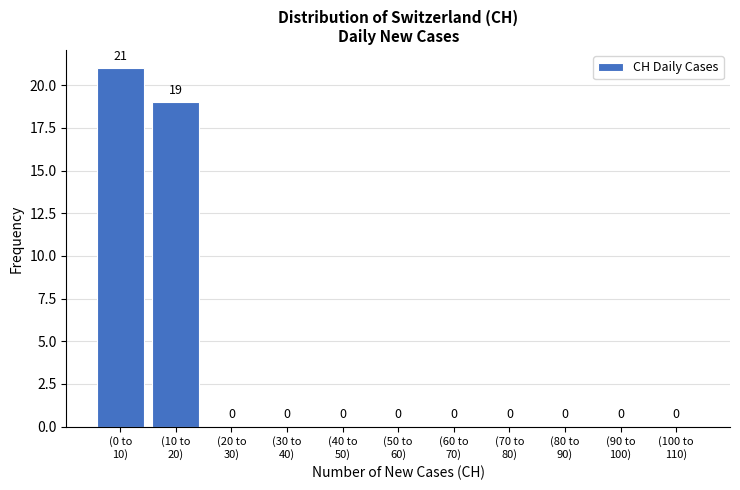

What is the greatest value displayed?

21